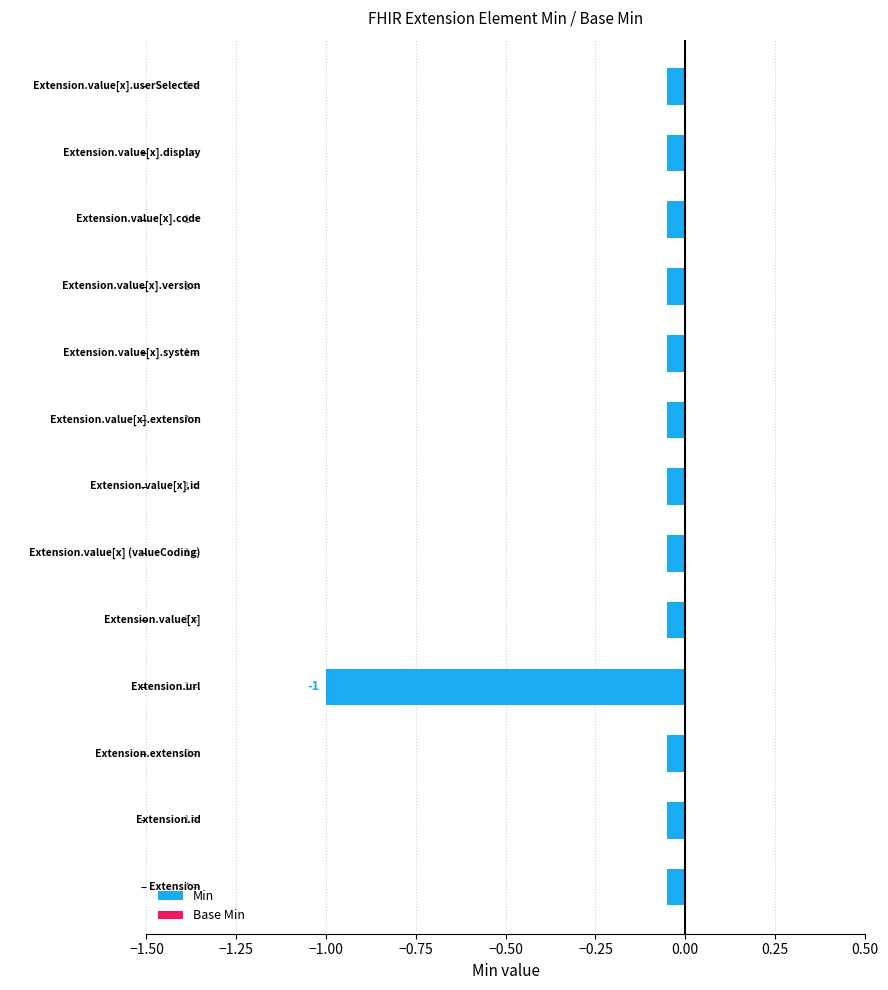

What are all the series names shown in the legend?

Min, Base Min